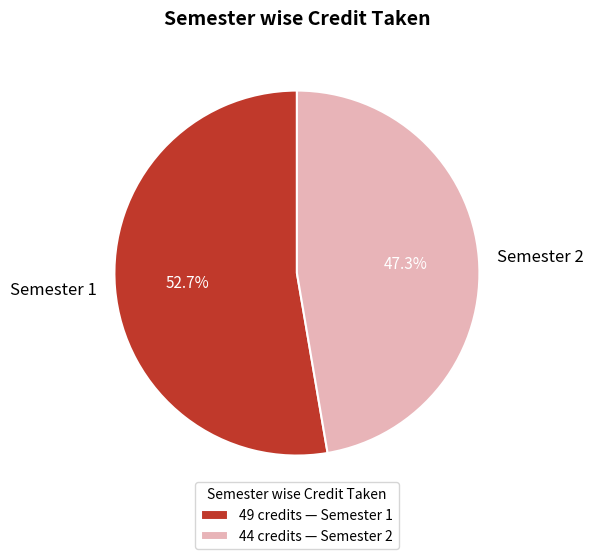

To the nearest percent, what is the difference between the Semester 1 and Semester 2 slice percentages?

5%